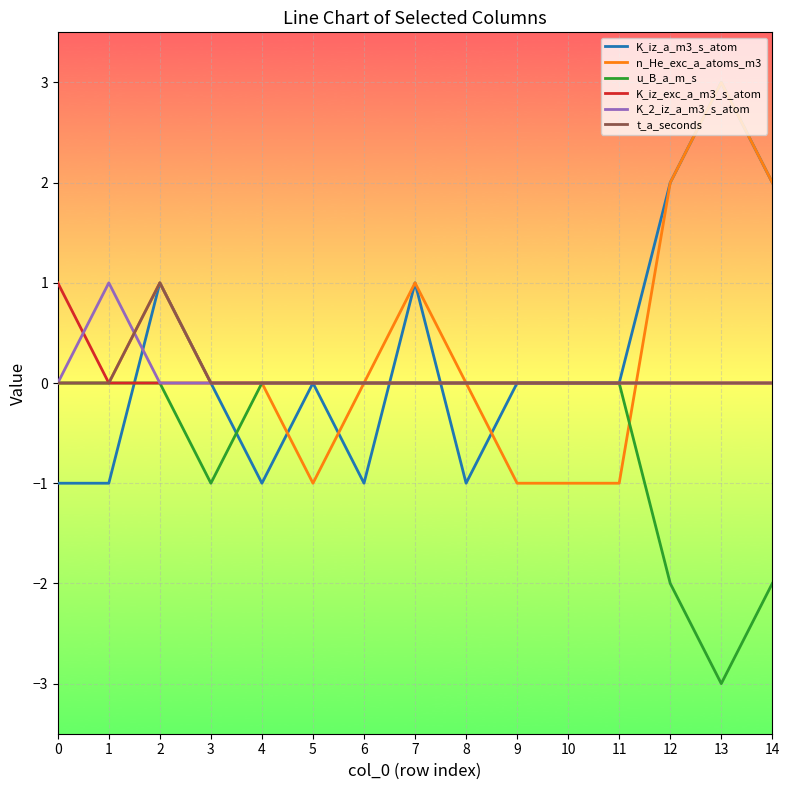

Which series changed the most between 4 and 14?

K_iz_a_m3_s_atom